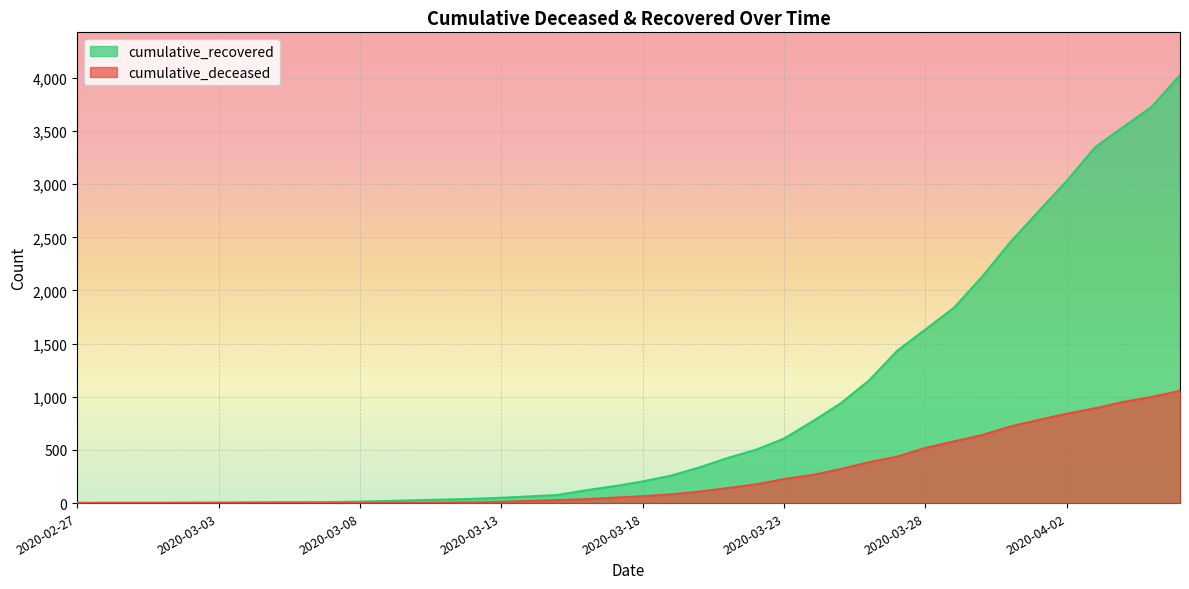

True or false: cumulative_recovered has a value of 2745 at 2020-04-01.

True